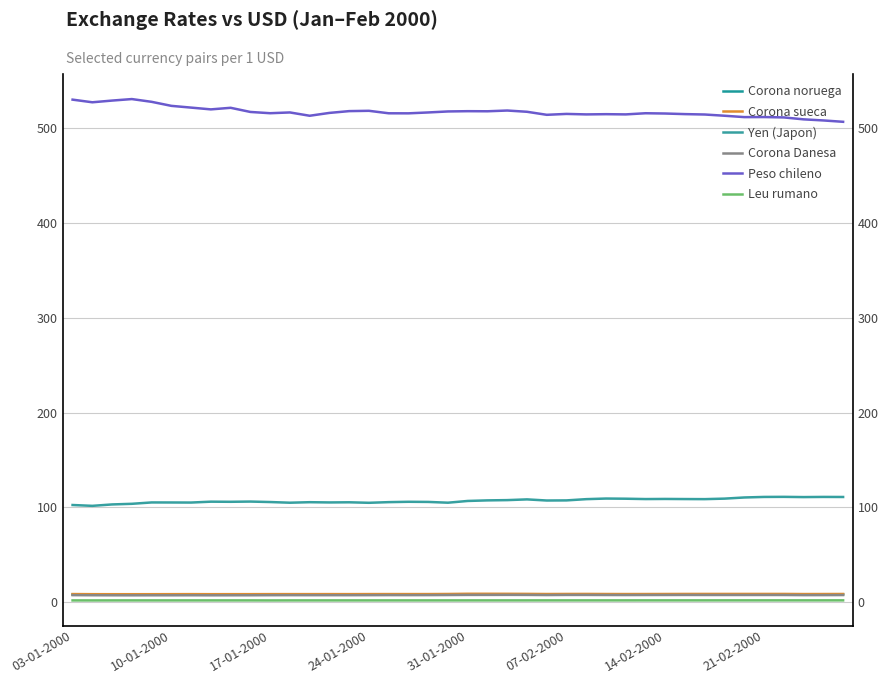

At which category does Corona noruega reach its first local peak?

17-01-2000